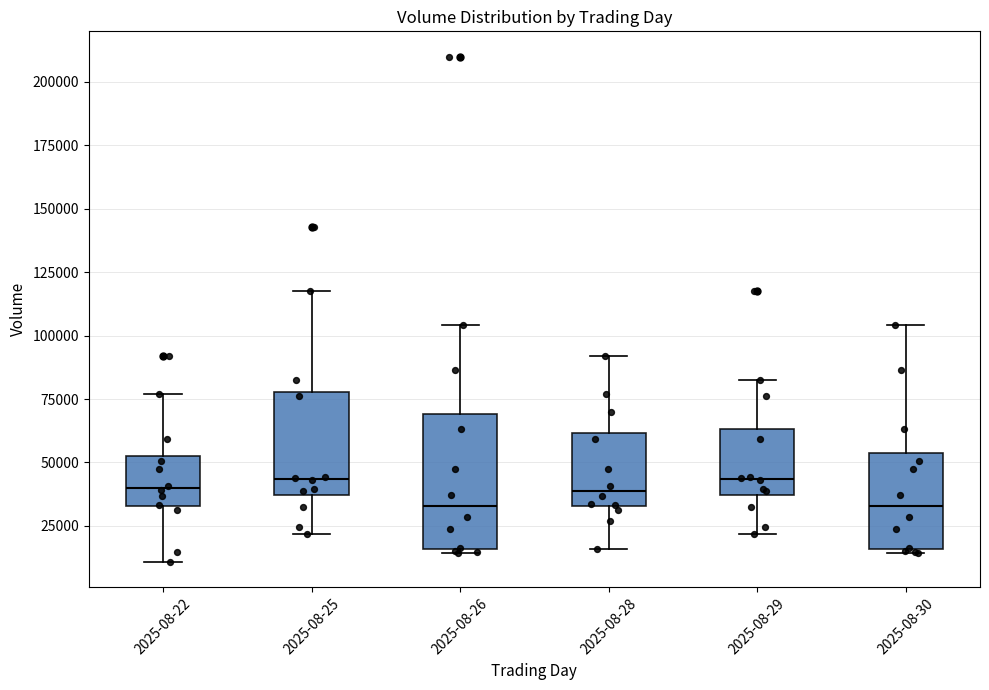

Which box is the tallest, from its lower edge to its upper edge?

2025-08-26